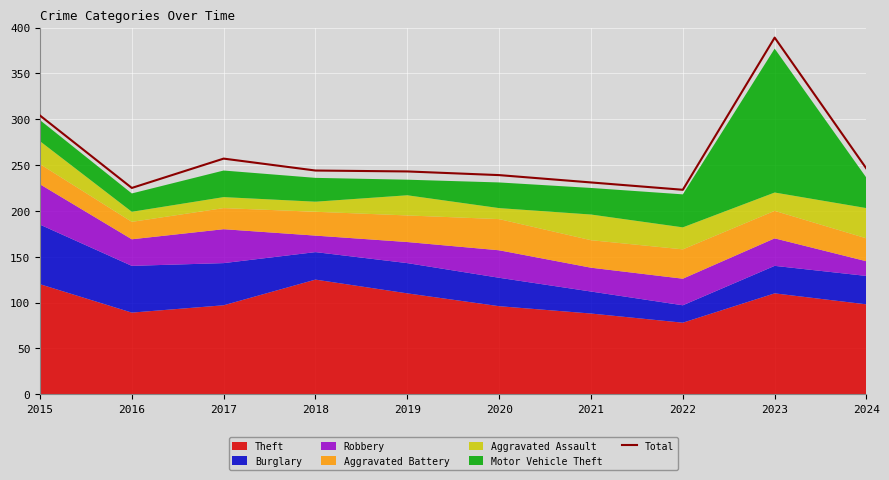

Which has a higher value, 2022 or 2023?

2023